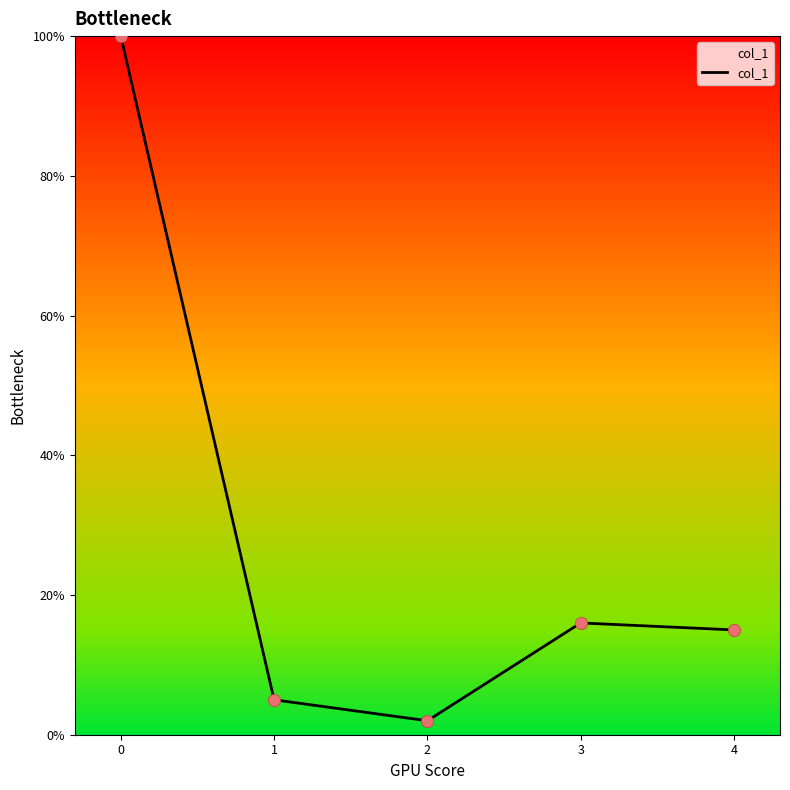

Which has a higher value, 2 or 3?

3